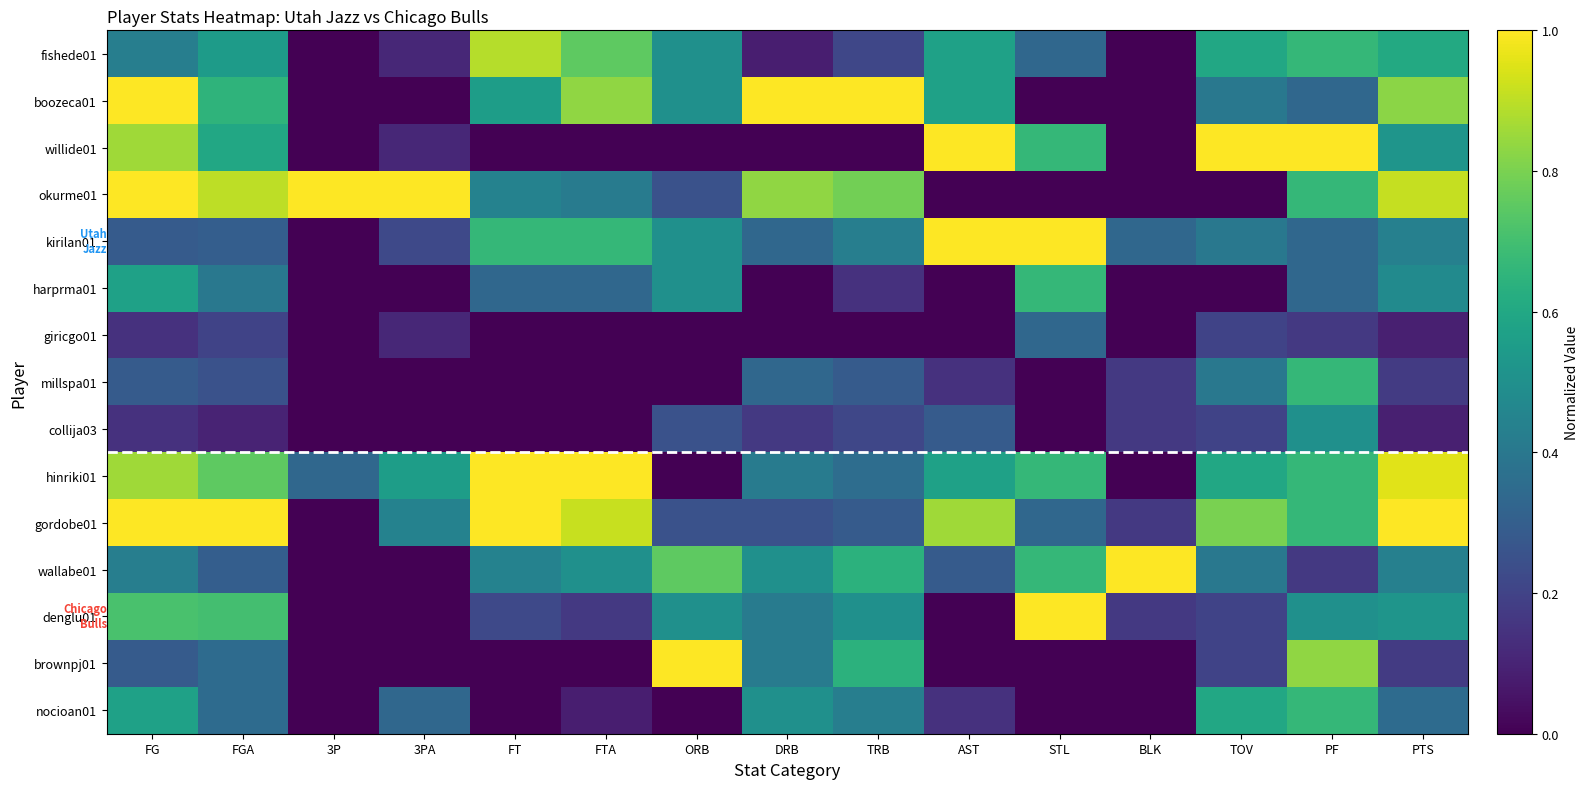

Rank the series at PTS from highest to lowest value.

gordobe01, hinriki01, okurme01, boozeca01, fishede01, willide01, denglu01, harprma01, kirilan01, wallabe01, nocioan01, millspa01, brownpj01, giricgo01, collija03